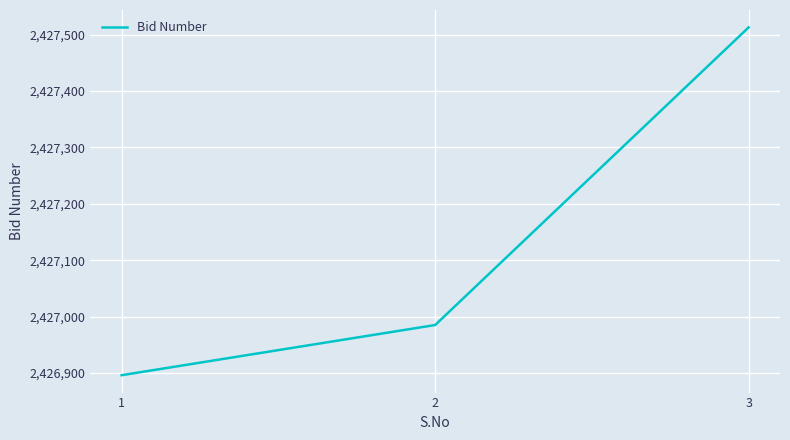

Reading left to right, list all the values displayed in this chart.

2426896	2426985	2427513